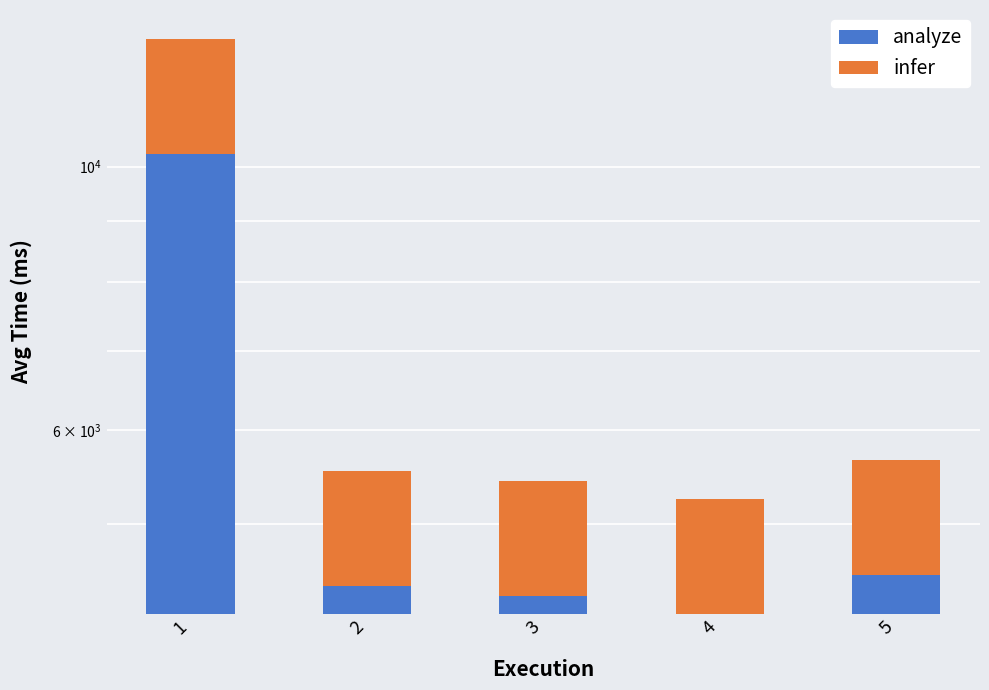

Rank the series by their maximum value, from highest to lowest.

analyze, infer